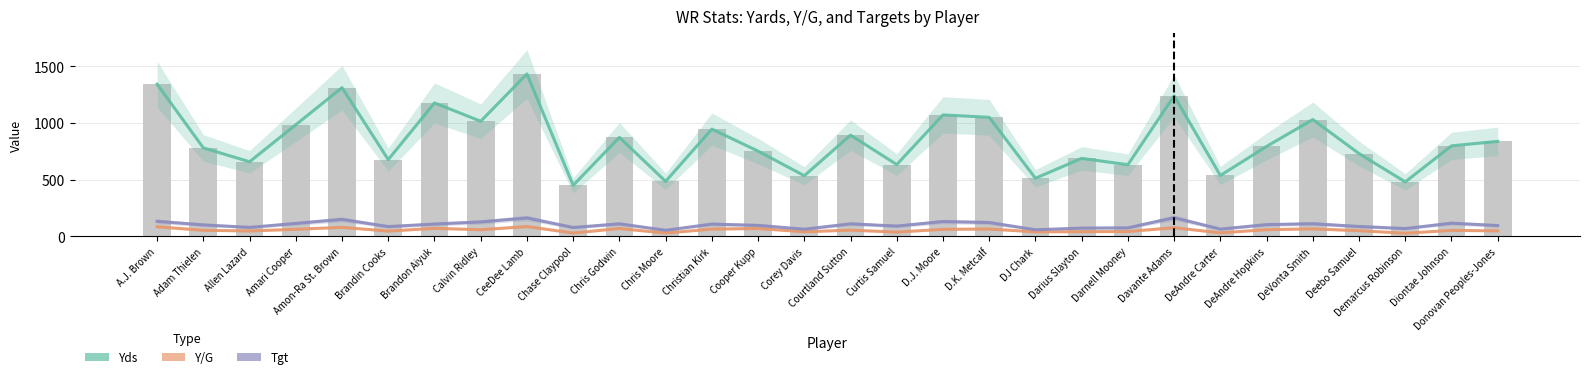

Read the Yds value at Cooper Kupp.

753.0